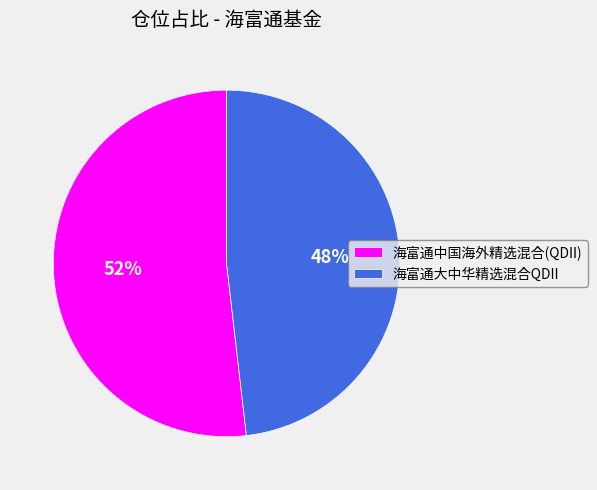

To the nearest percent, what percentage of the pie is 海富通中国海外精选混合(QDII)?

52%